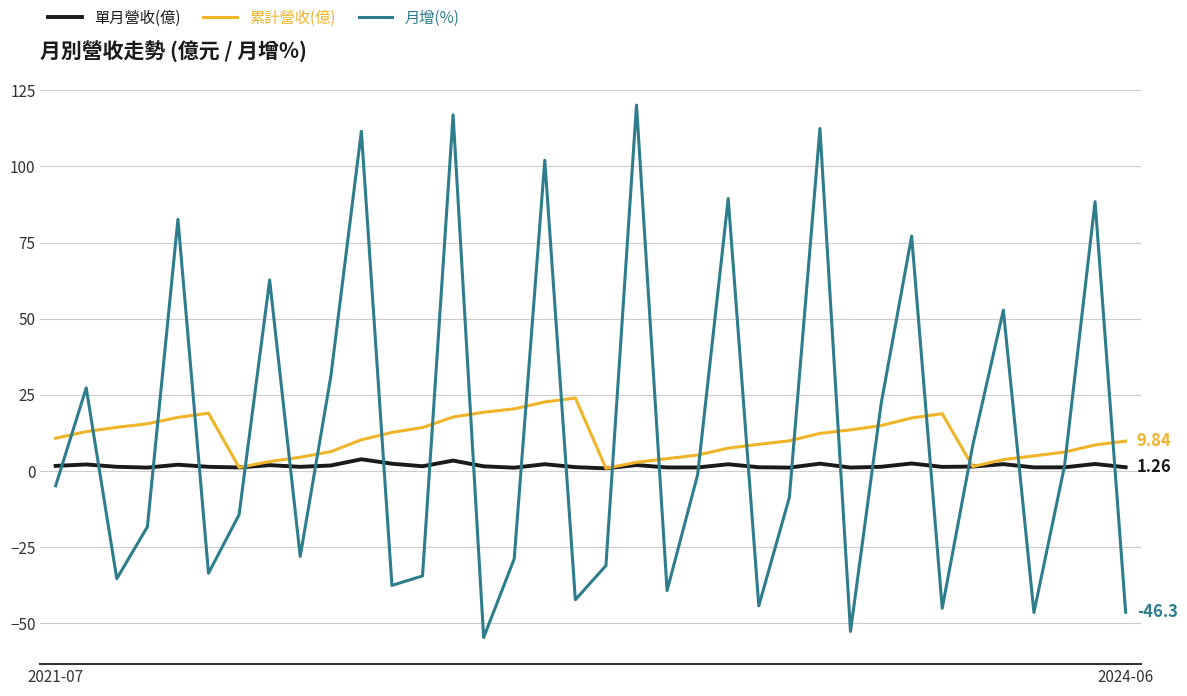

Which series has the largest range (max minus min)?

月增(%)